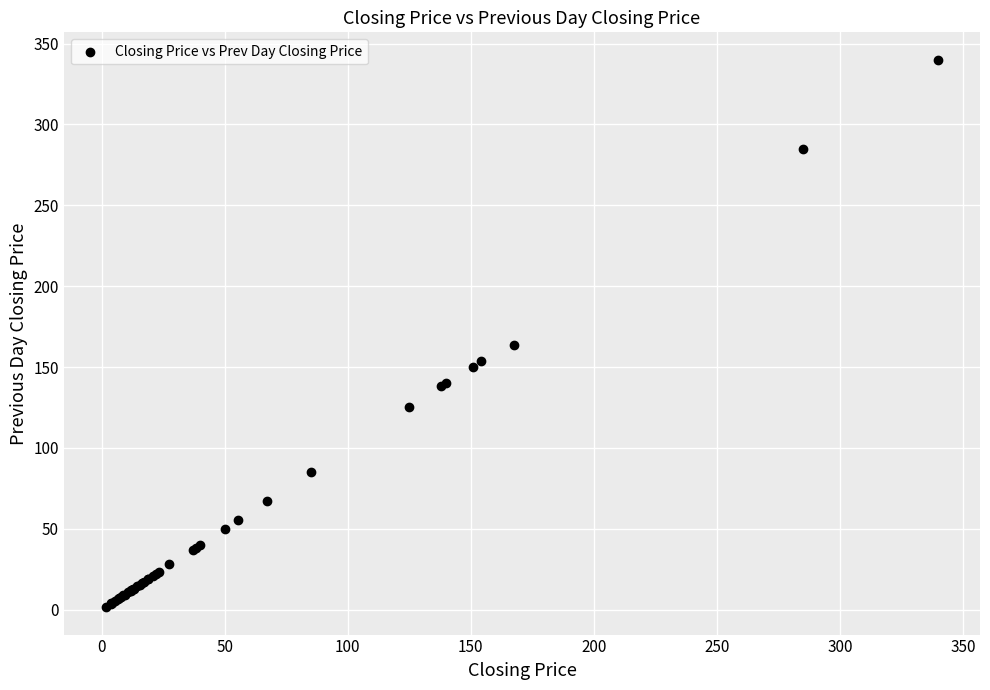

What Y value in the scatter plot is closest to 170?

163.5